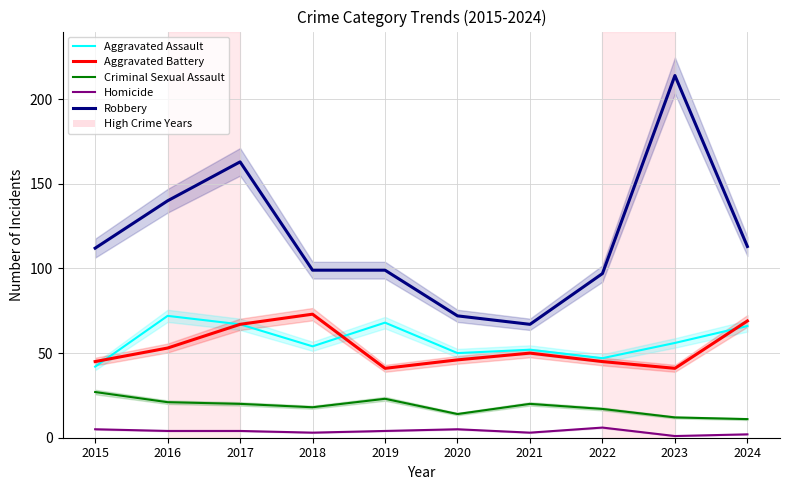

What is the difference between the Aggravated Battery values at 2016 and 2024?

16